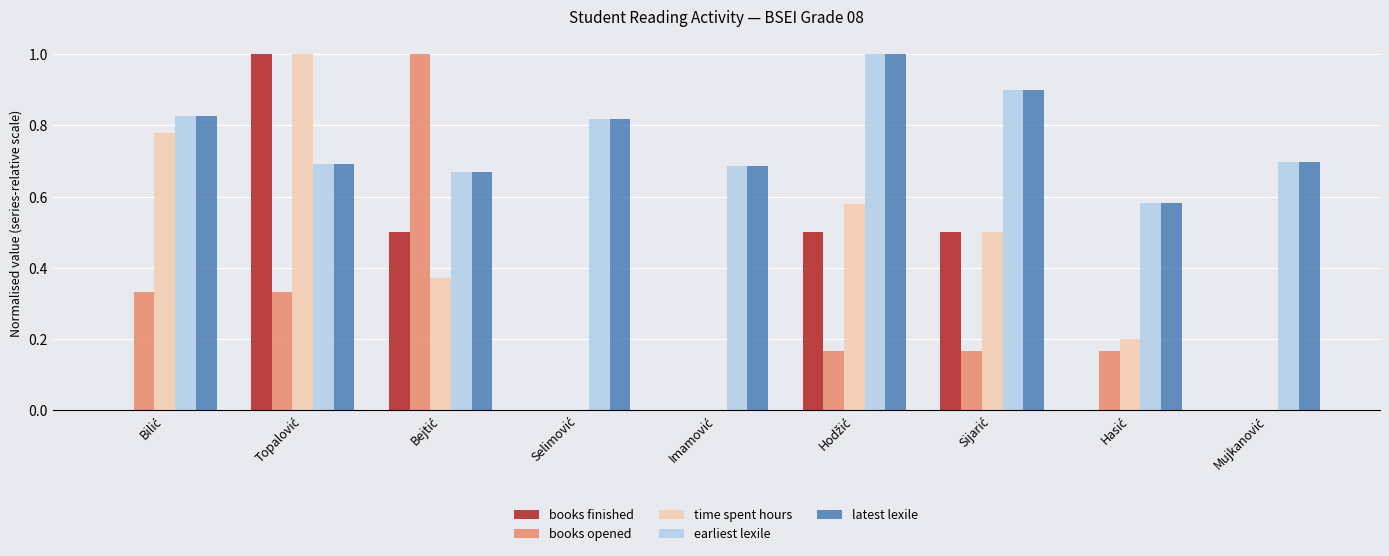

Does the chart contain stacked bars?

No